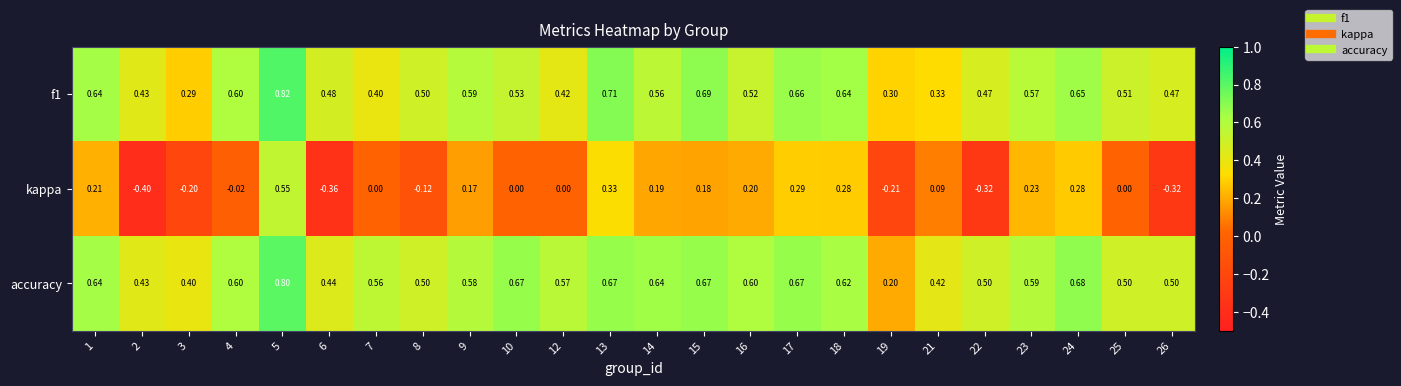

Which series has the largest range (max minus min)?

kappa